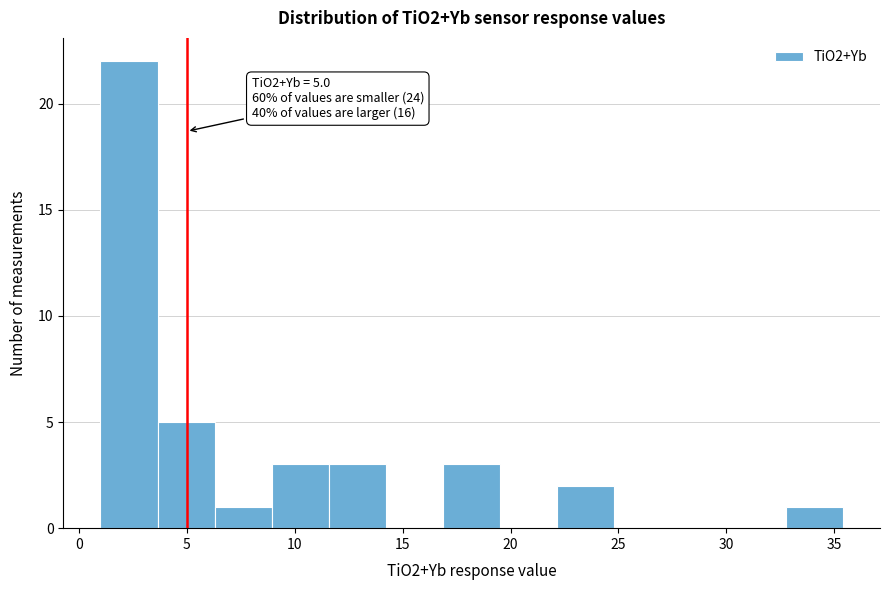

Over which range of the x-axis is the bar tallest?

1.0 to 3.5